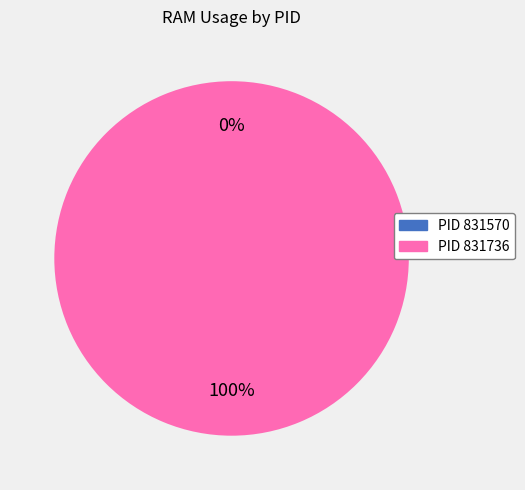

To the nearest percent, what is the combined percentage of 831570 and 831736?

100%